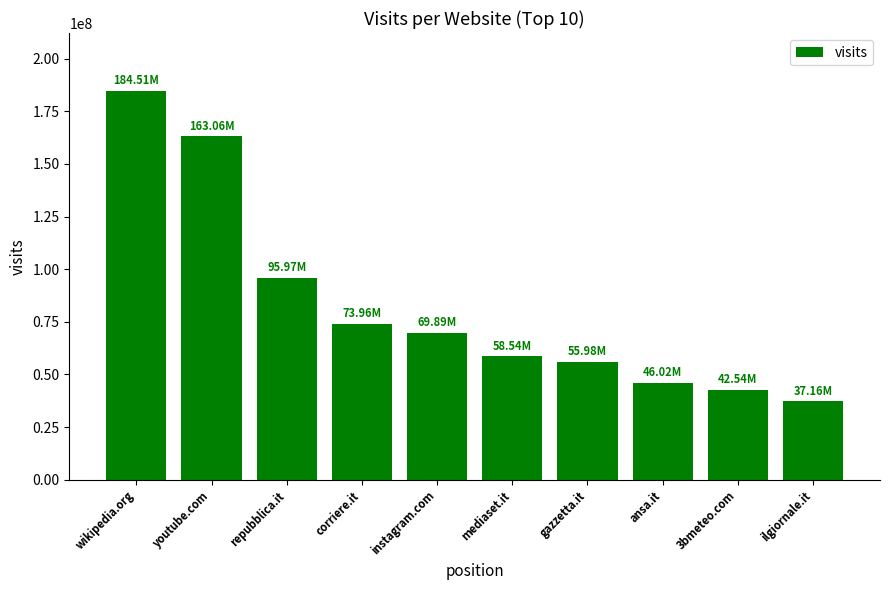

List the labels in order of value, largest first.

wikipedia.org, youtube.com, repubblica.it, corriere.it, instagram.com, mediaset.it, gazzetta.it, ansa.it, 3bmeteo.com, ilgiornale.it